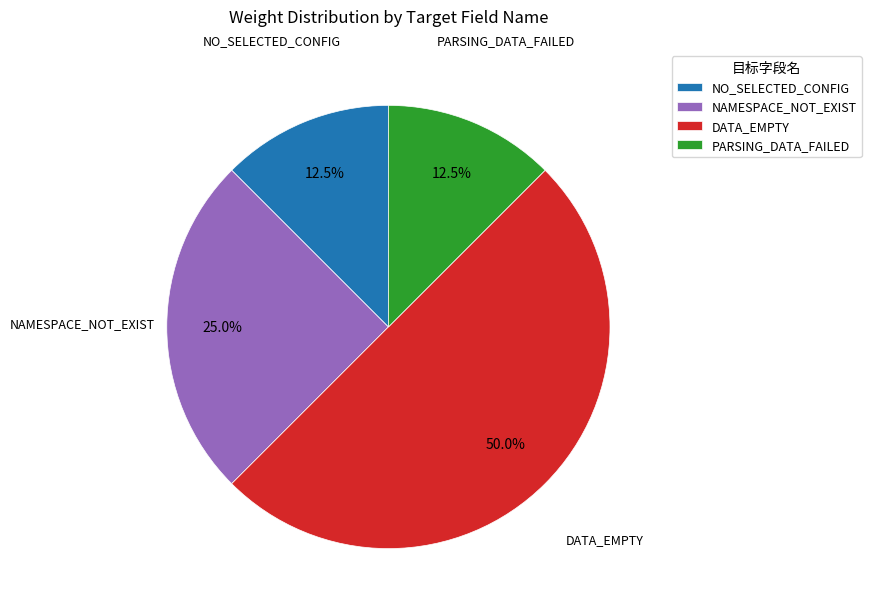

Which category has the biggest portion of the pie?

DATA_EMPTY